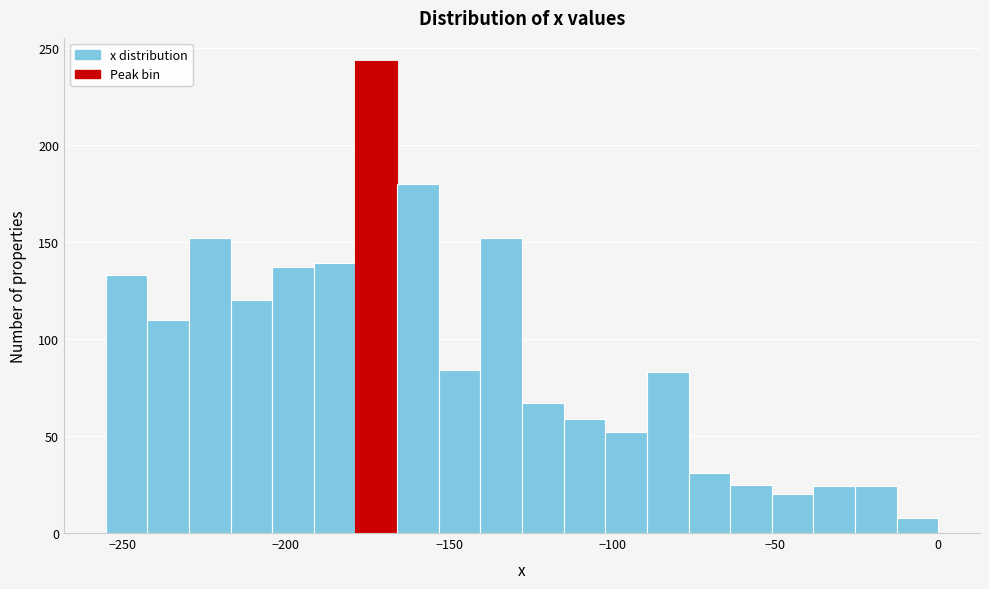

Around what value on the x-axis is the tallest bar? Give the approximate position of its centre, as read against the axis.

-170